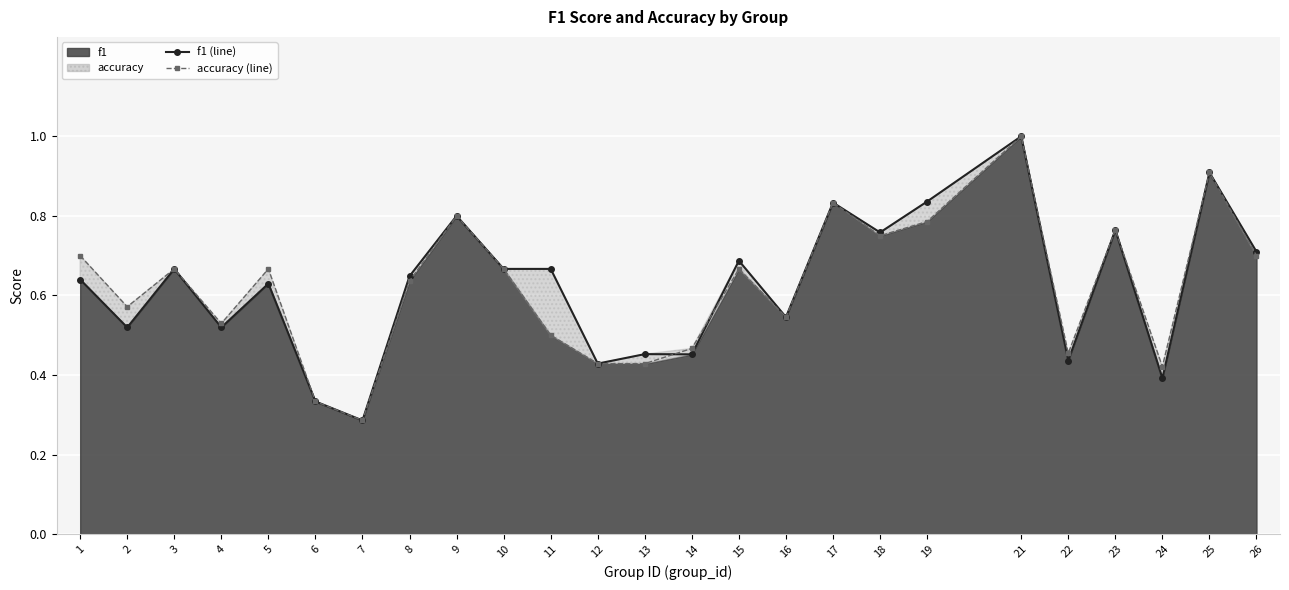

Which label corresponds to the smallest value in the chart?

7